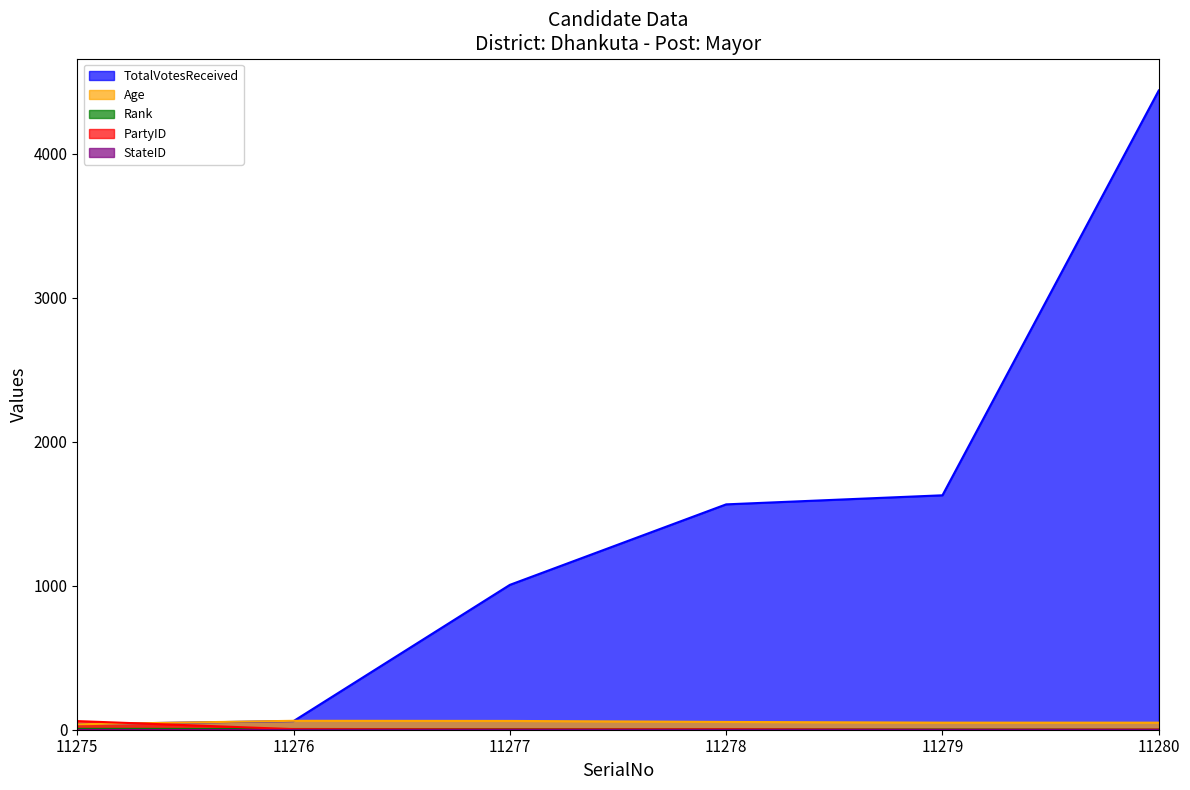

True or false: PartyID and Age cross at least once.

True